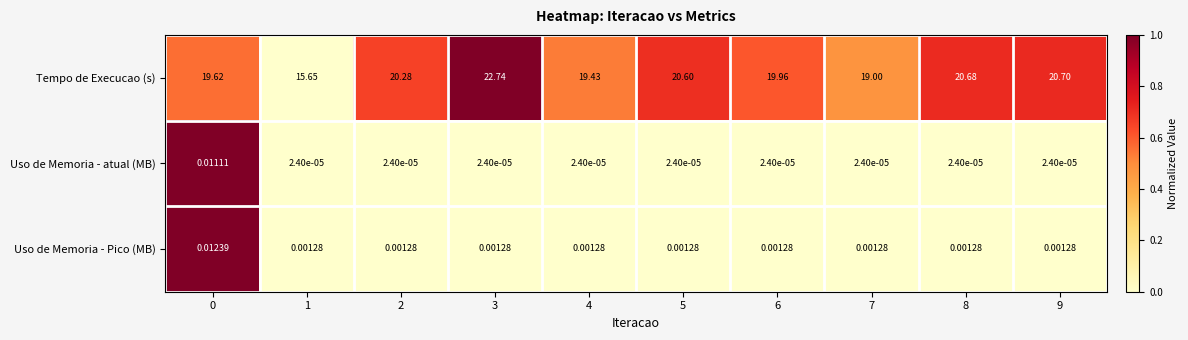

At how many categories does at least one series exceed 0?

10